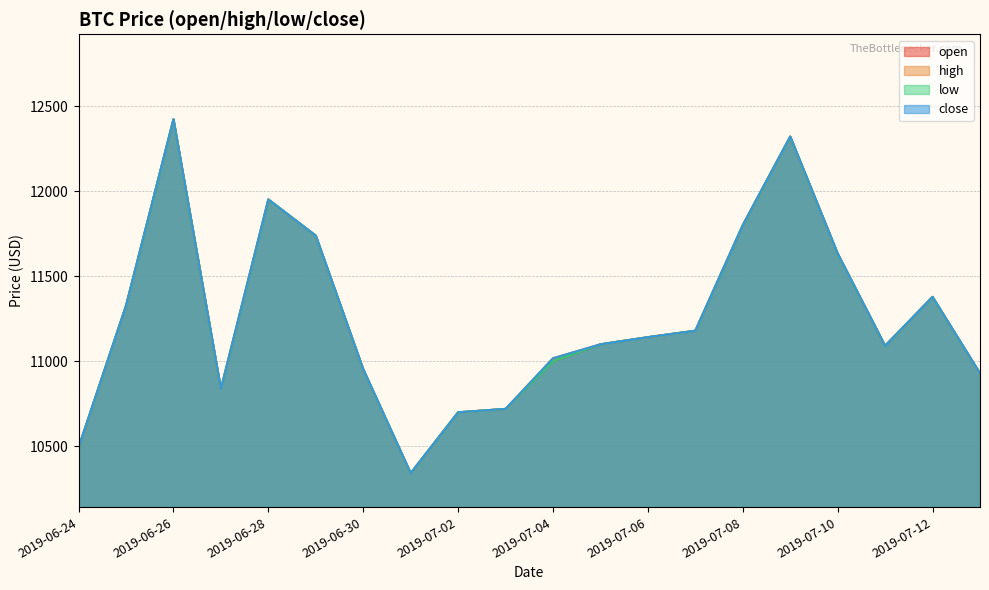

At how many categories does at least one series exceed 11460?

6